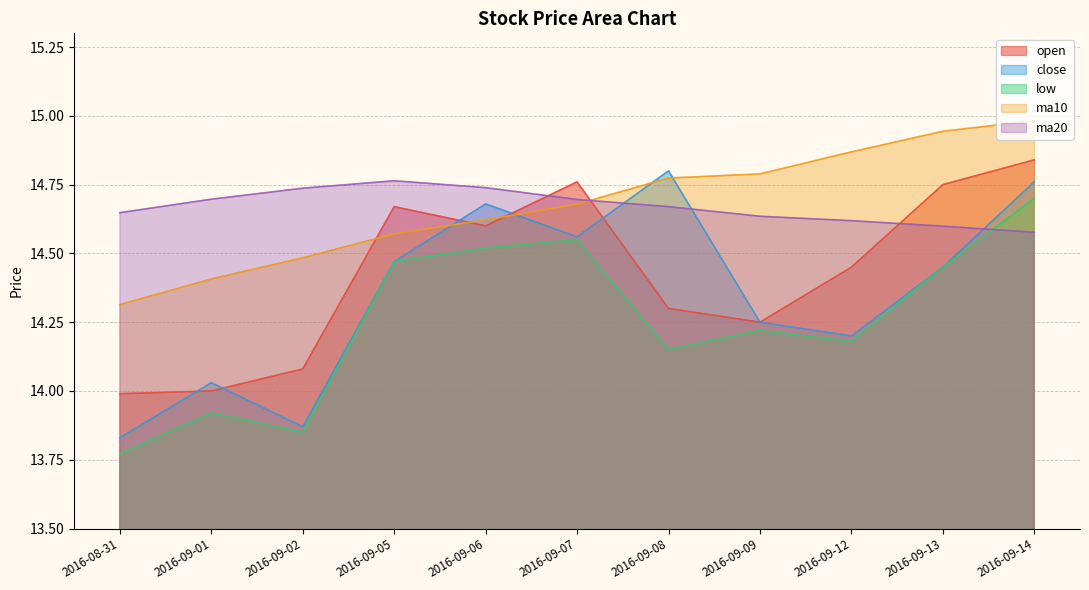

True or false: open has a value of 14.8 at 2016-09-13.

True